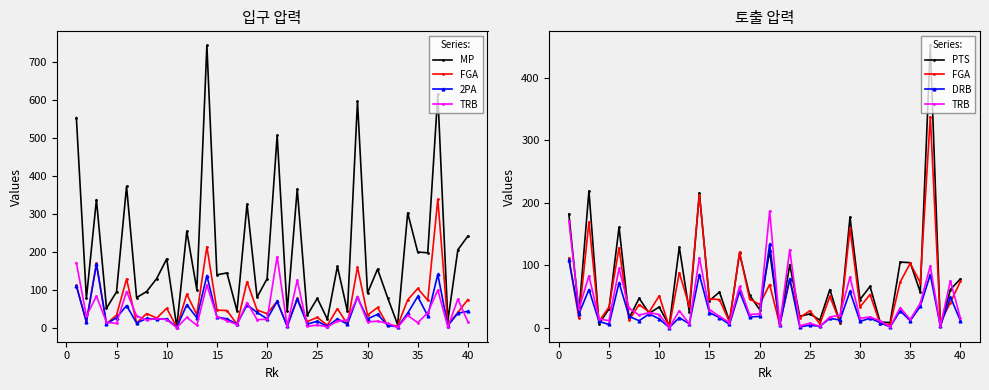

Is it true that TRB equals 21 at 10?

True